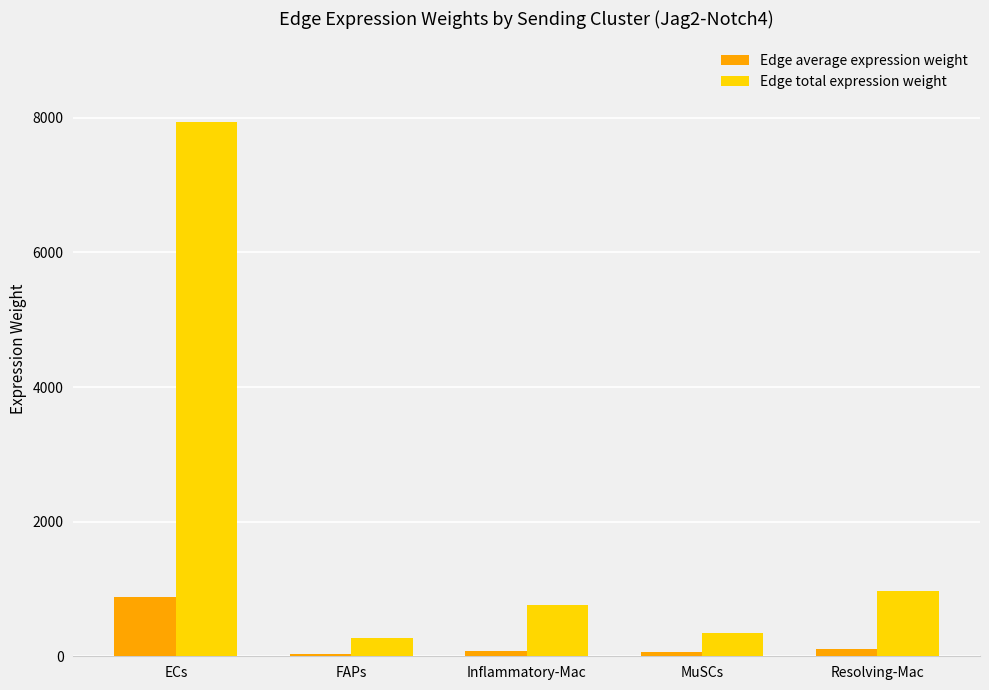

Between FAPs and Inflammatory-Mac, which series saw the biggest shift?

Edge total expression weight